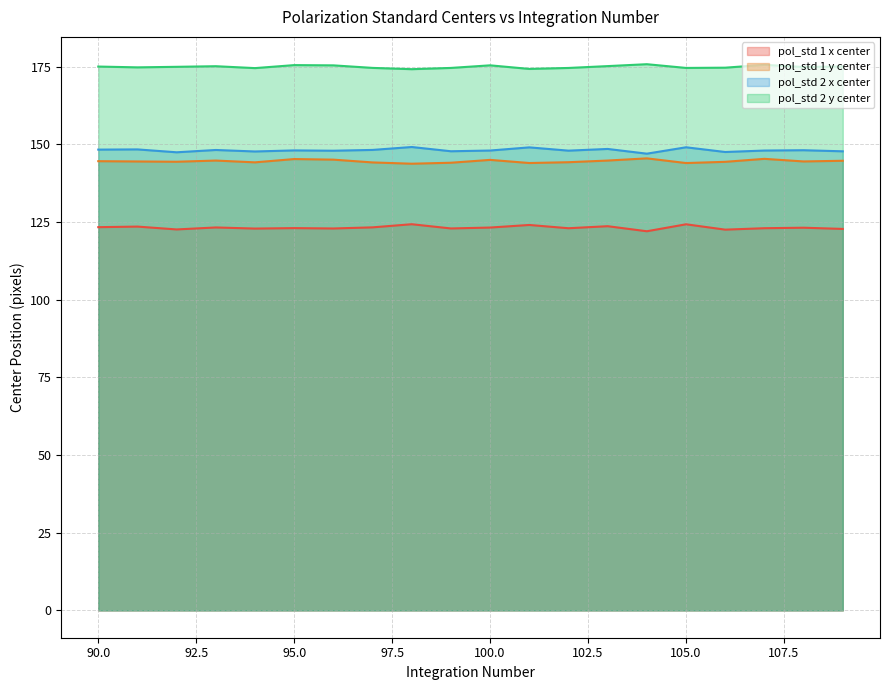

At which category does the chart reach its peak across all series?

104